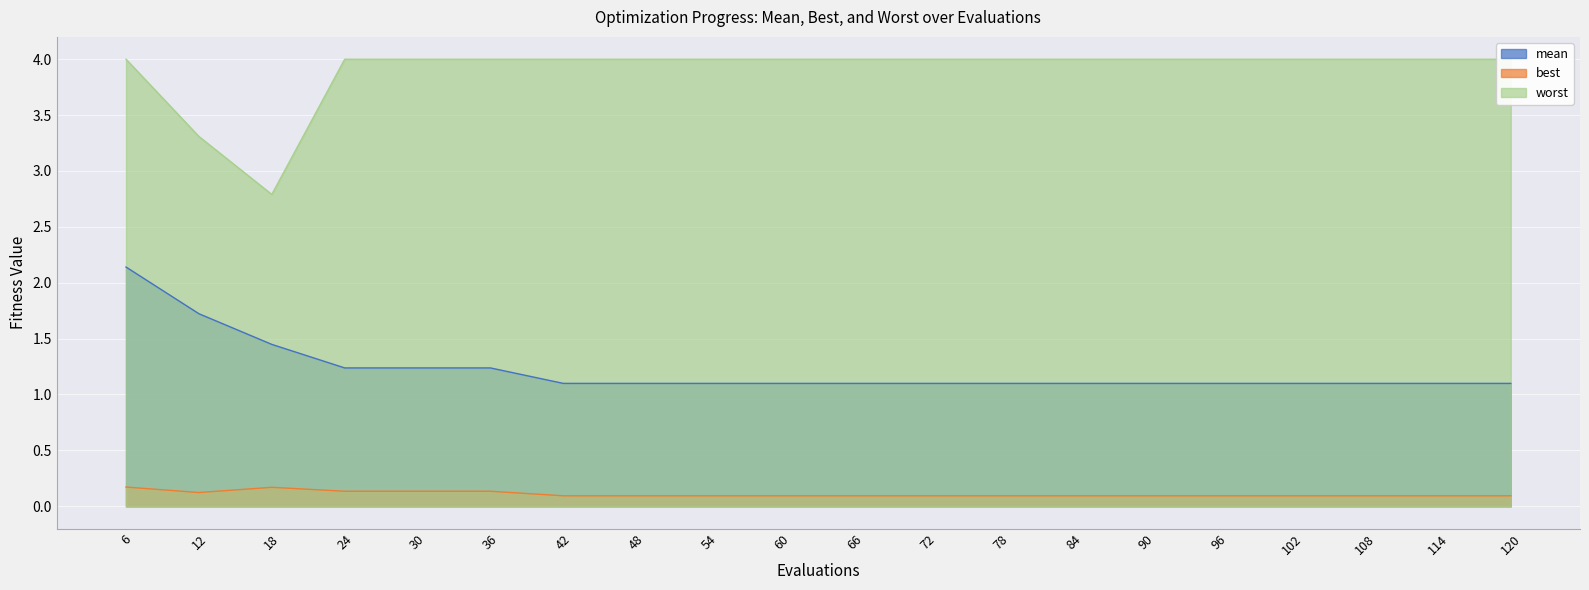

How many interior local valleys does the worst series have?

1